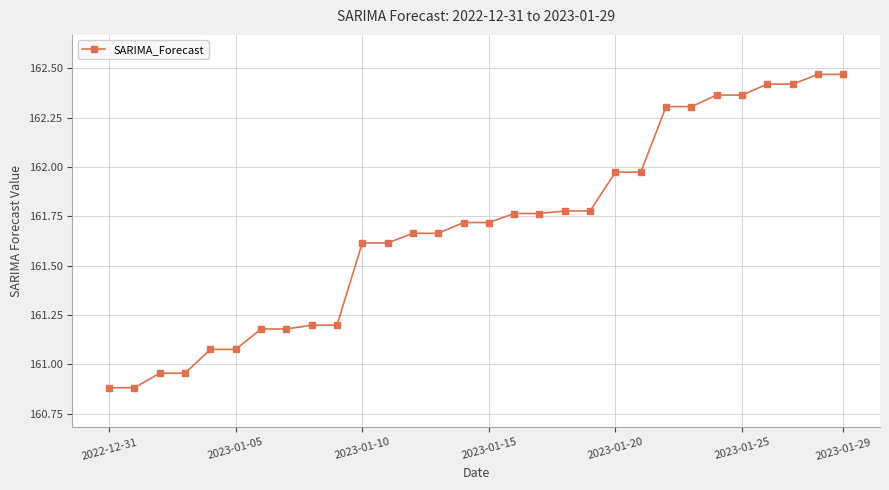

What is the minimum value shown in the chart?

160.9